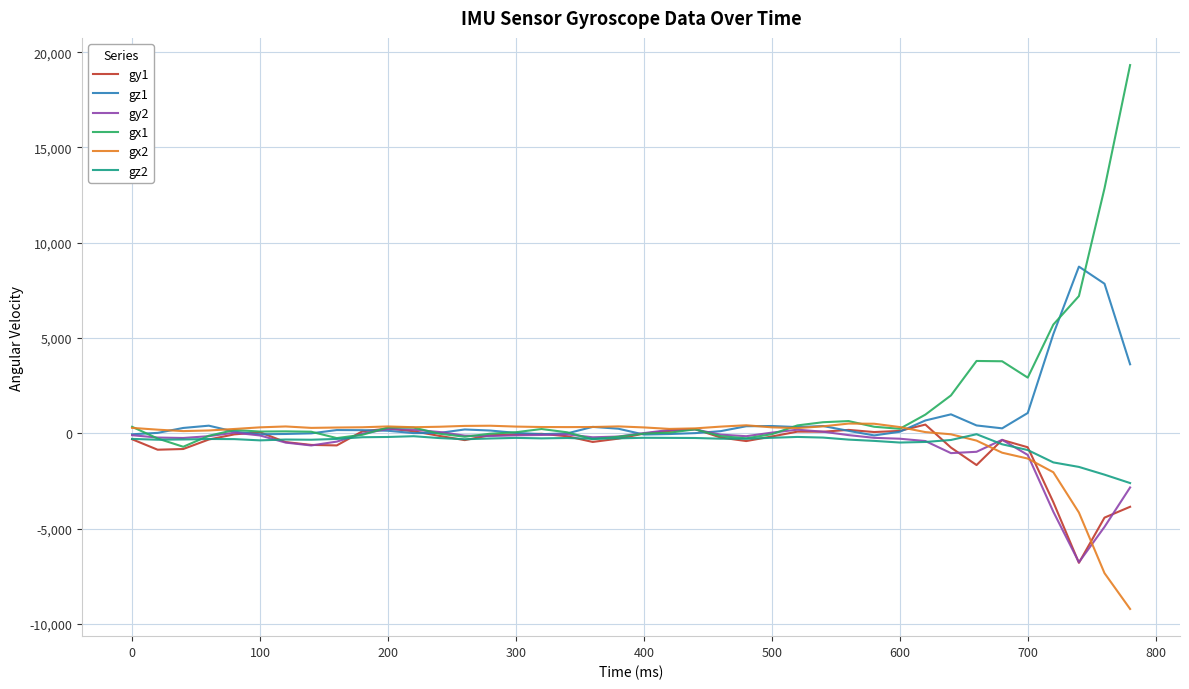

Which series has the largest range (max minus min)?

gx1